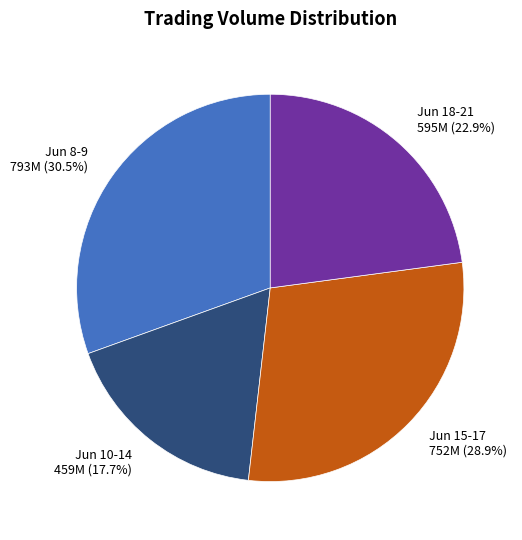

Does any single category account for the majority?

No